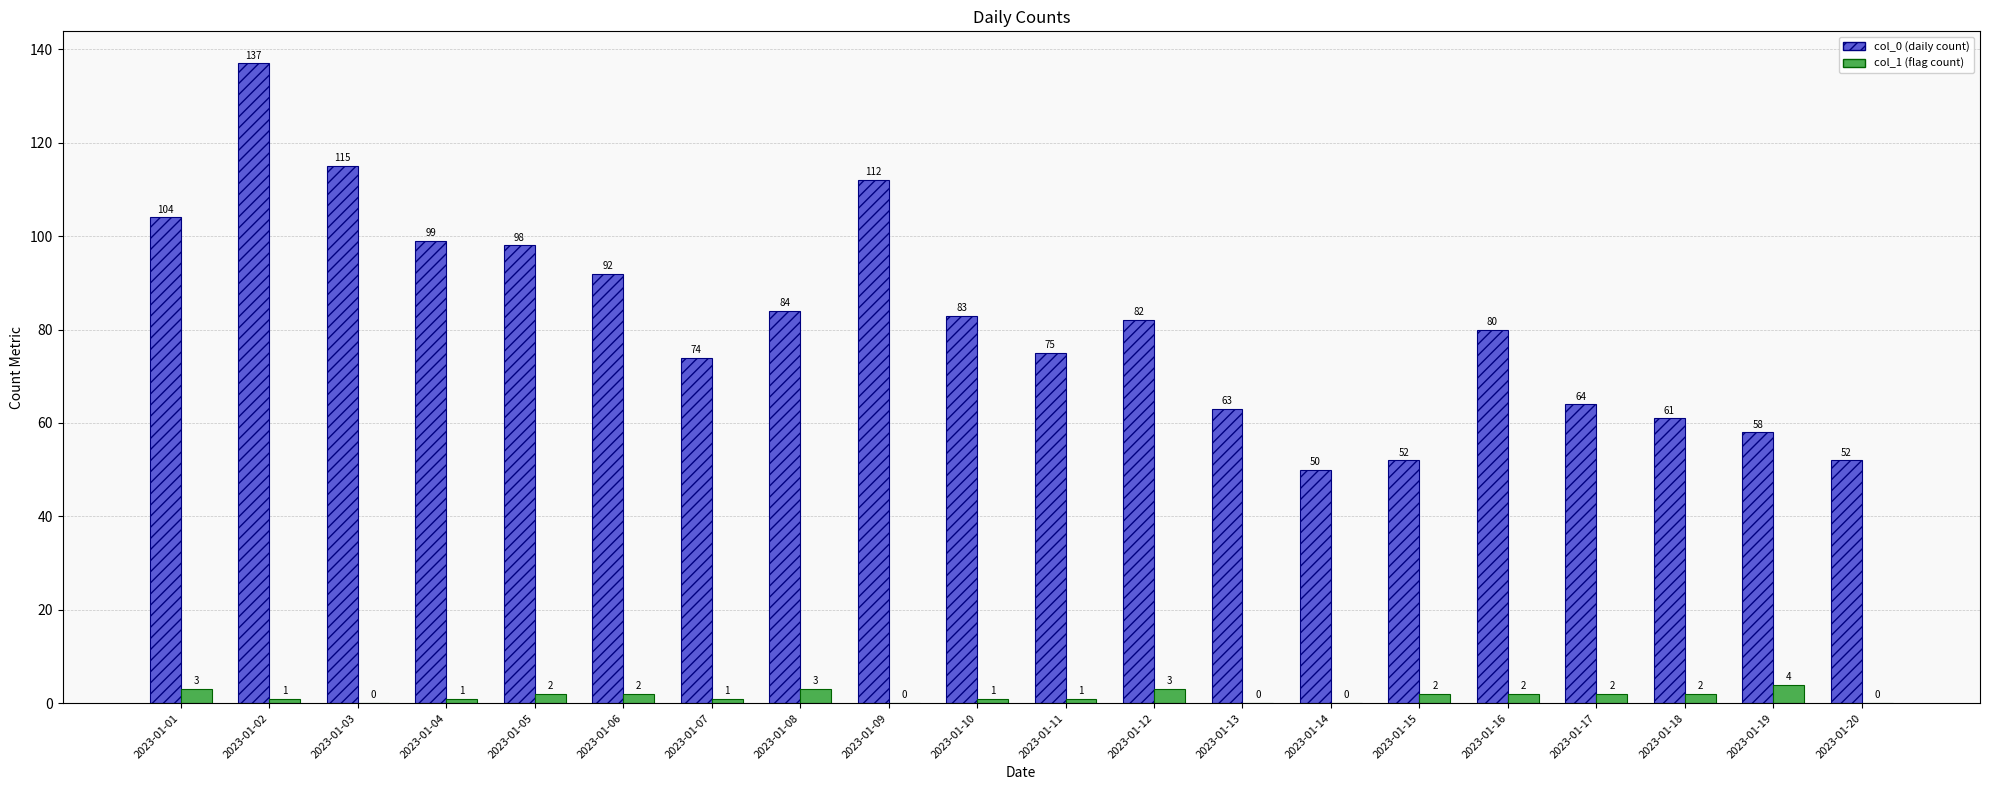

Which series changed the most between 2023-01-10 and 2023-01-13?

col_0 (daily count)